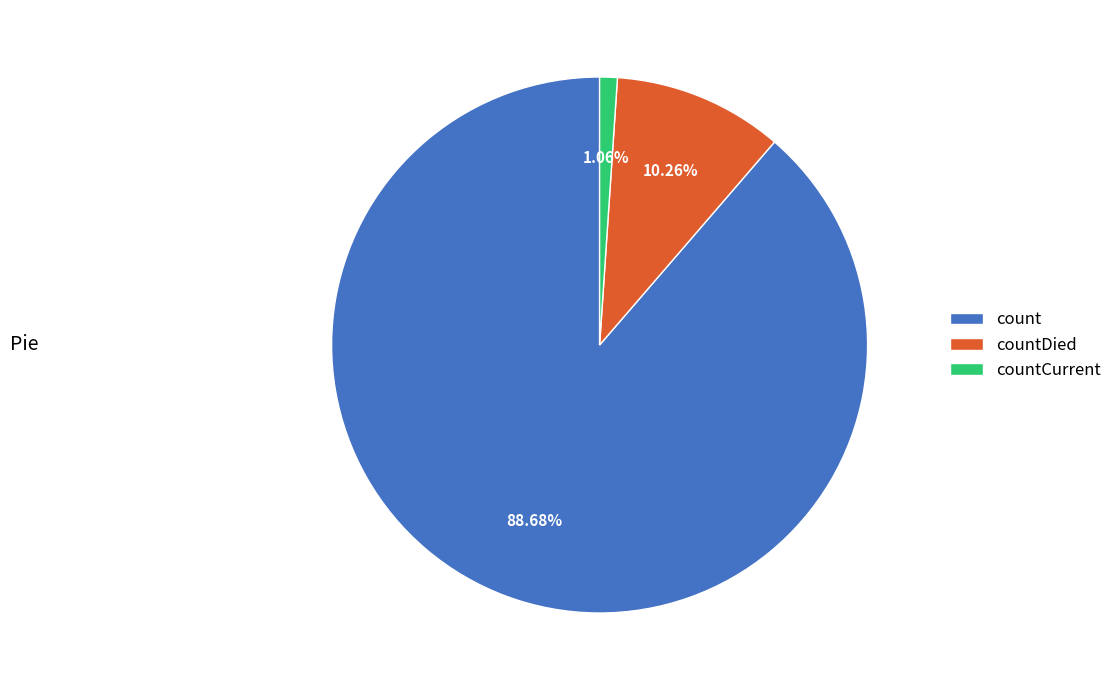

What percentage is the countCurrent slice, to the nearest percent?

1%